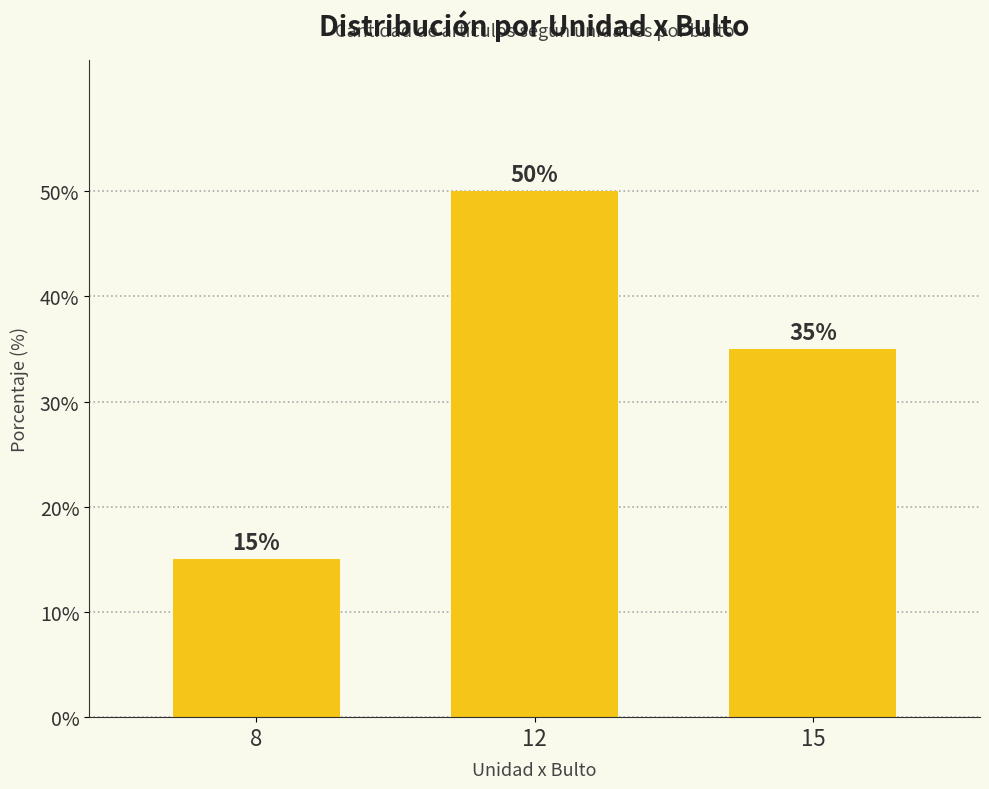

True or false: the data shows 26 at 8.

False